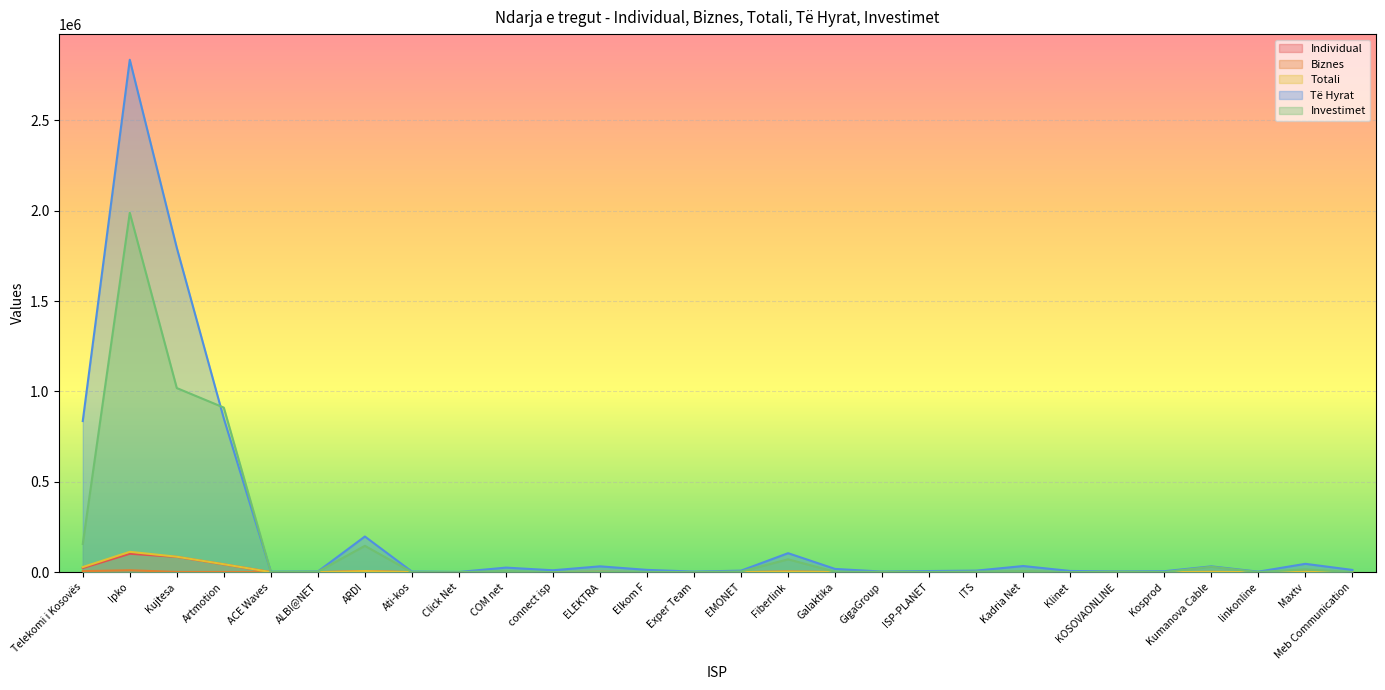

What is the approximate value of Individual at Meb Communication?

406.0